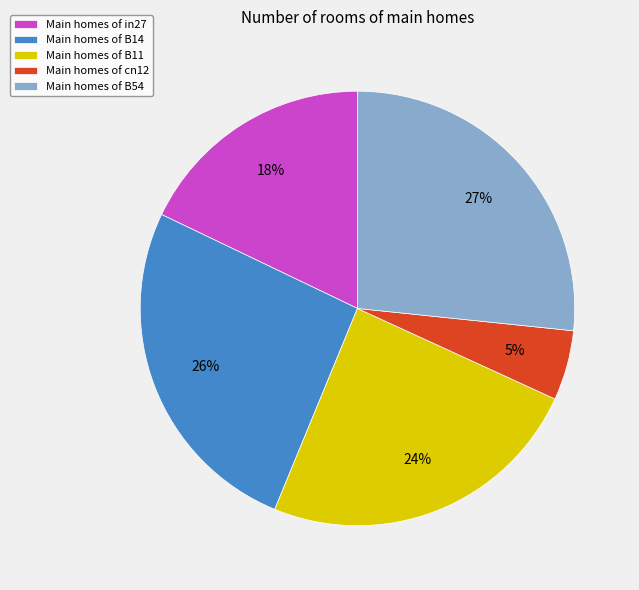

Do Main homes of in27 and Main homes of B11 together represent more than half of the pie?

No